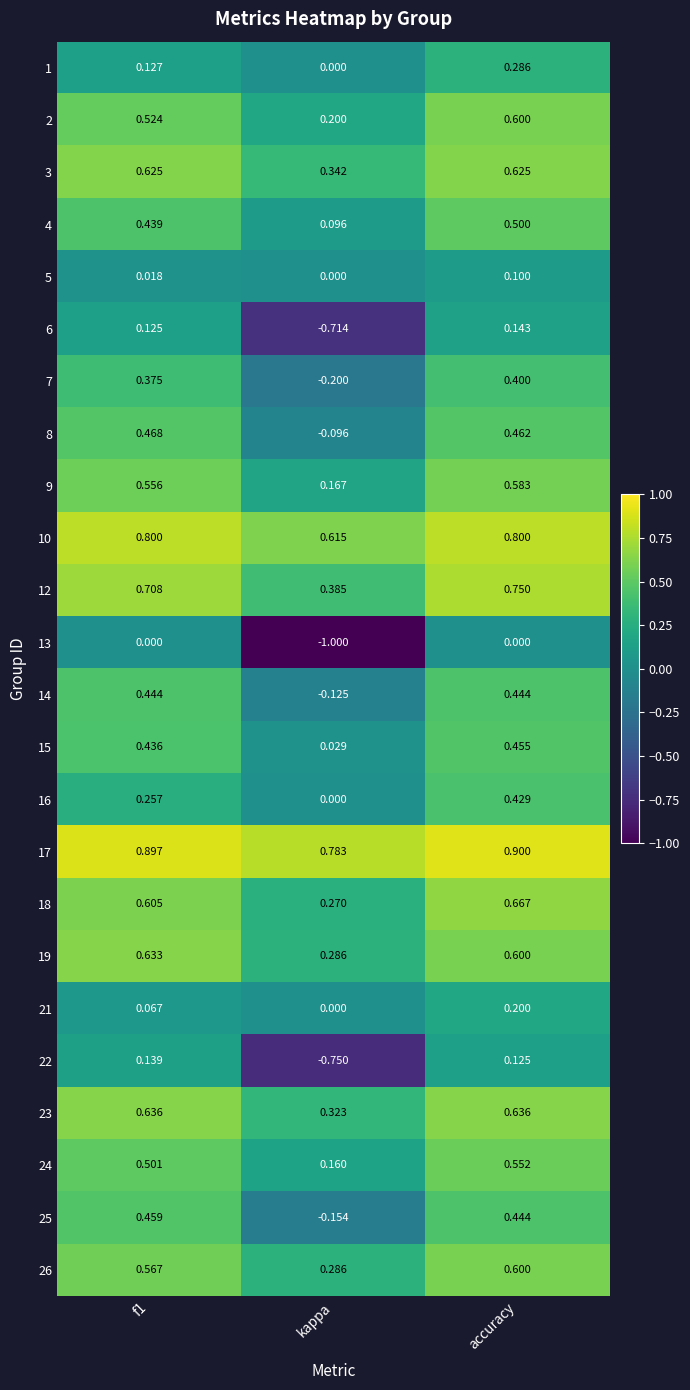

At which category does the chart reach its minimum across all series?

kappa